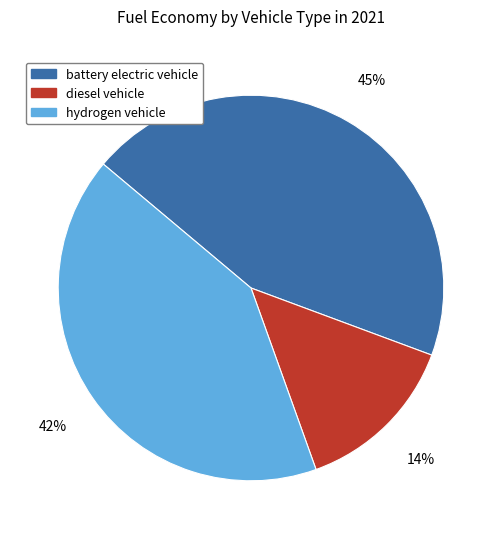

How many slices are in this pie chart?

3